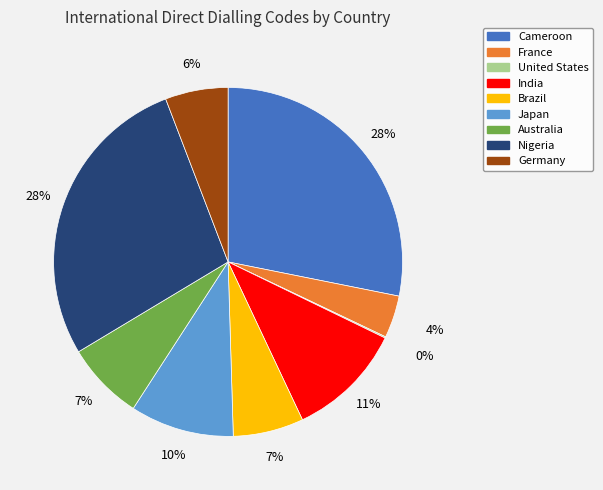

Do Nigeria and Australia together represent more than half of the pie?

No